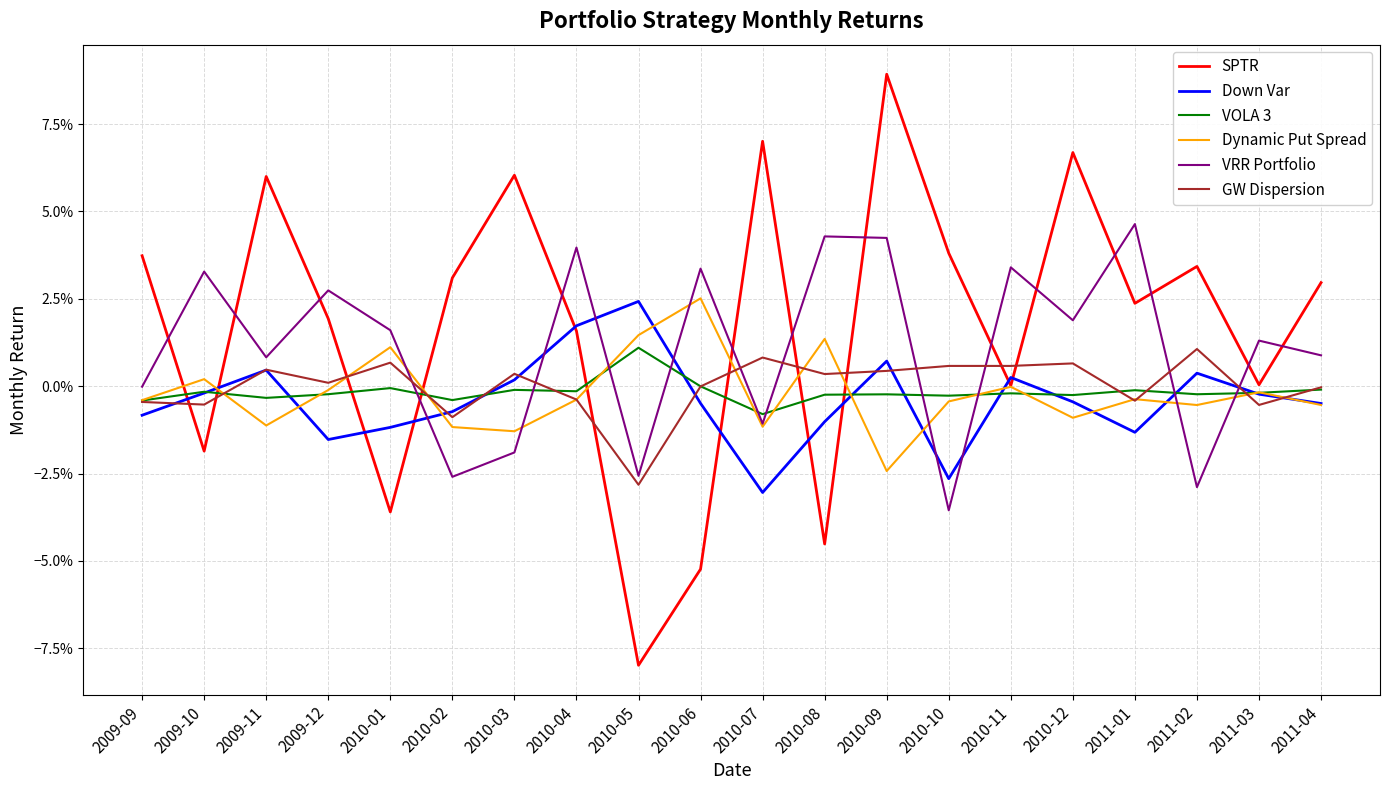

What are all the series names shown in the legend?

SPTR, Down Var, VOLA 3, Dynamic Put Spread, VRR Portfolio, GW Dispersion